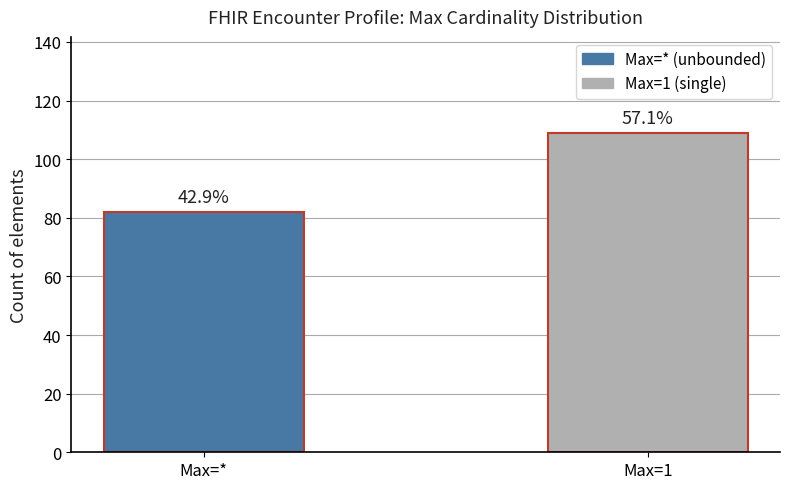

List the labels in order of value, smallest first.

Max=*, Max=1